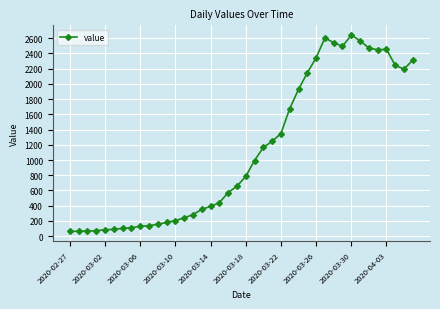

True or false: there are more than 1 points higher than both neighbors.

True